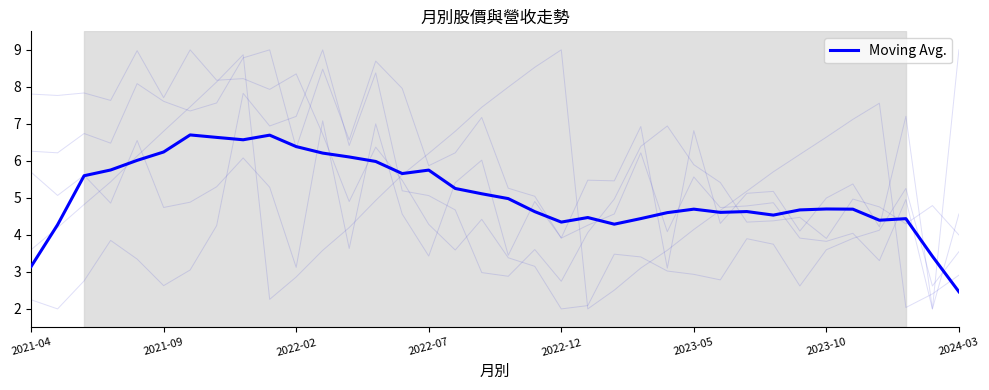

Is this an area chart (filled region under the line)?

No